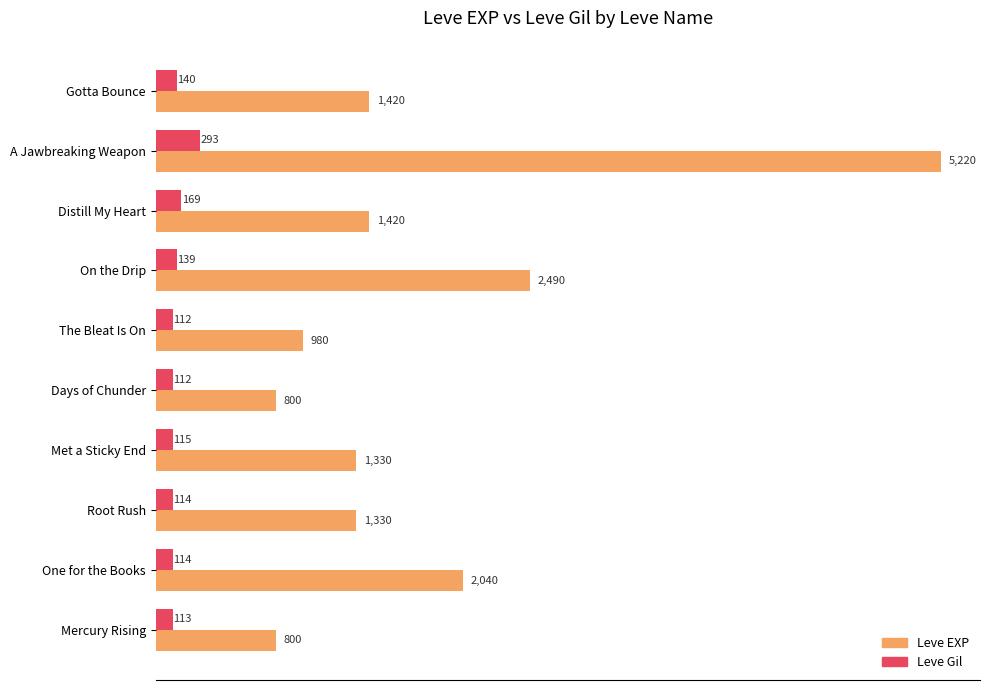

Rank the series by their average value, from lowest to highest.

Leve Gil, Leve EXP